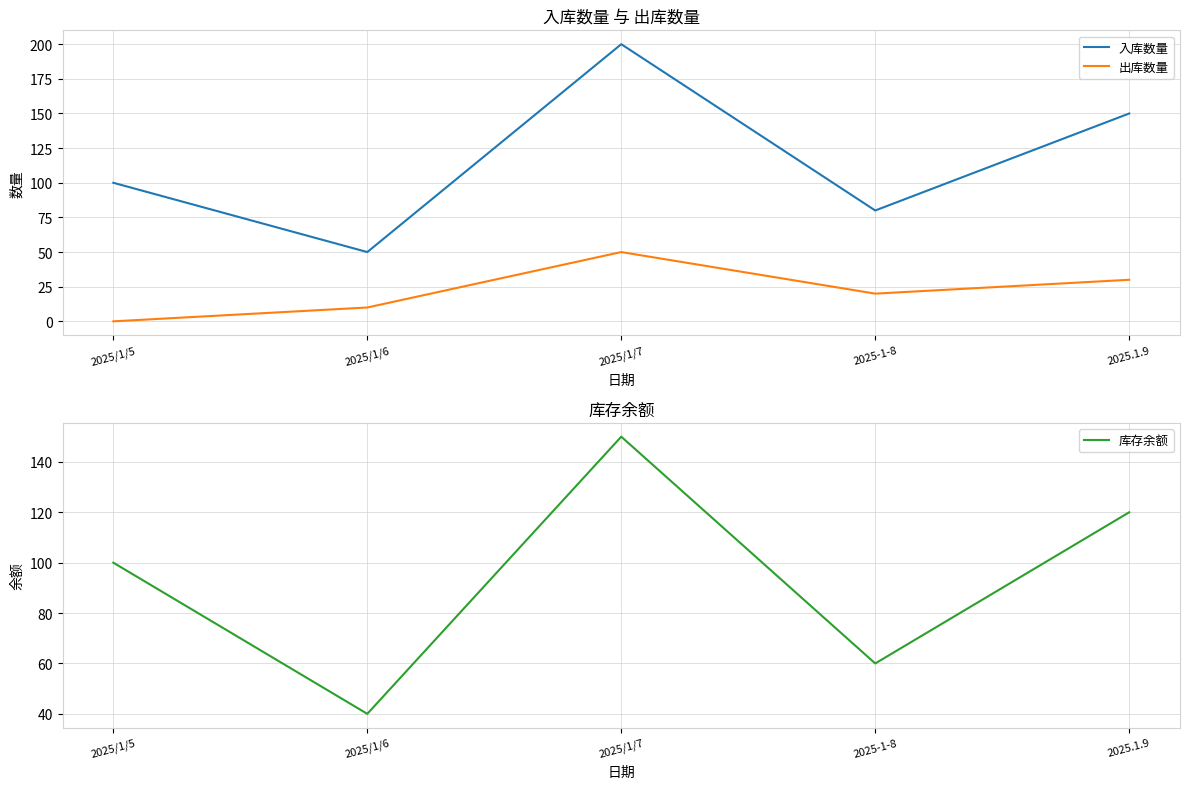

Where is 出库数量 nearest to the value 25?

2025-1-8